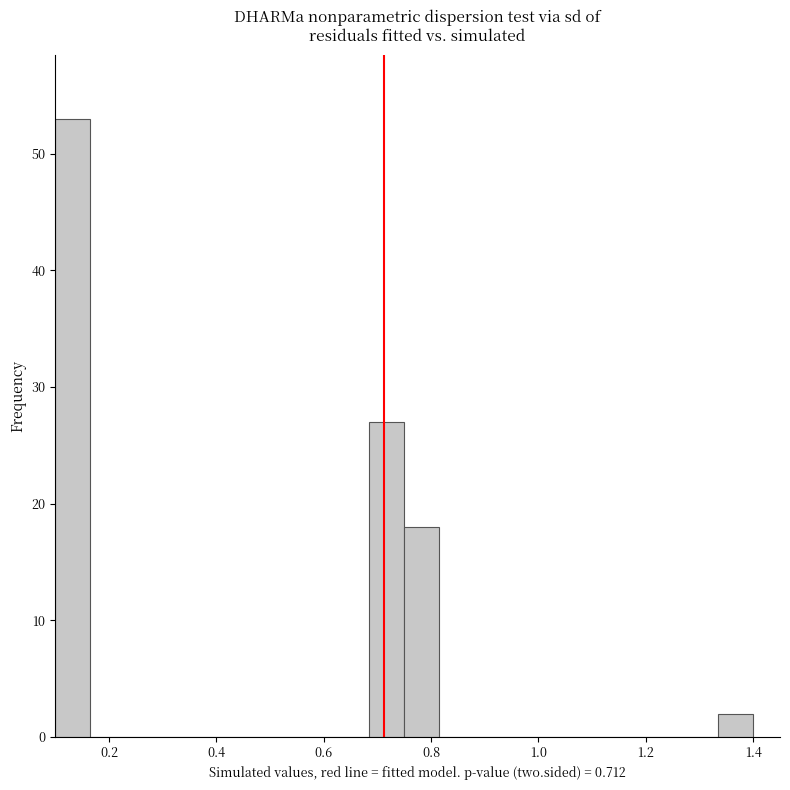

Read against the x-axis, roughly where is the centre of the tallest bar?

0.14